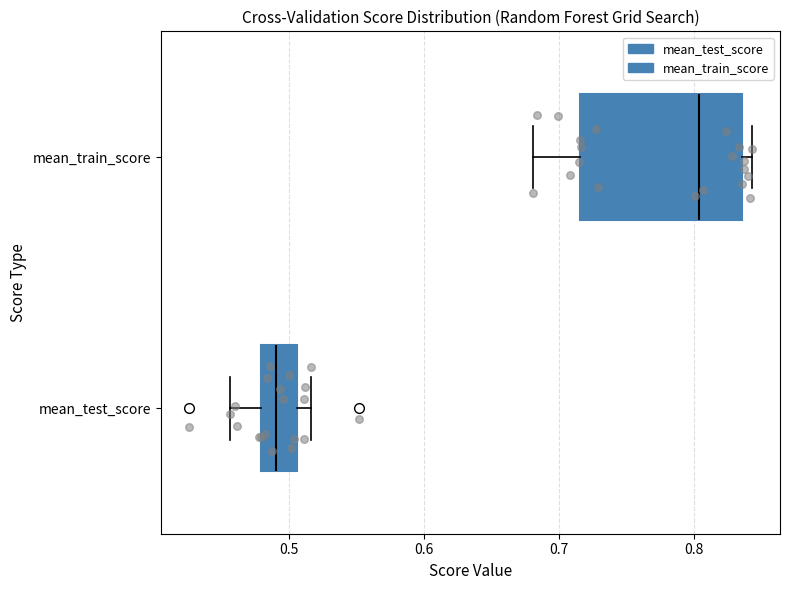

Where is the right edge of the box for mean_test_score on the x-axis? The values are not printed on the chart, so give them approximately, as read against the axis.

0.51